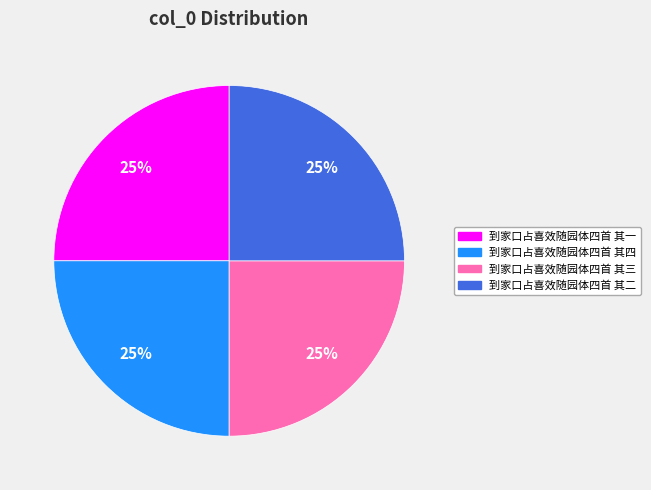

To the nearest percent, what portion does 到家口占喜效随园体四首 其二 represent?

25%